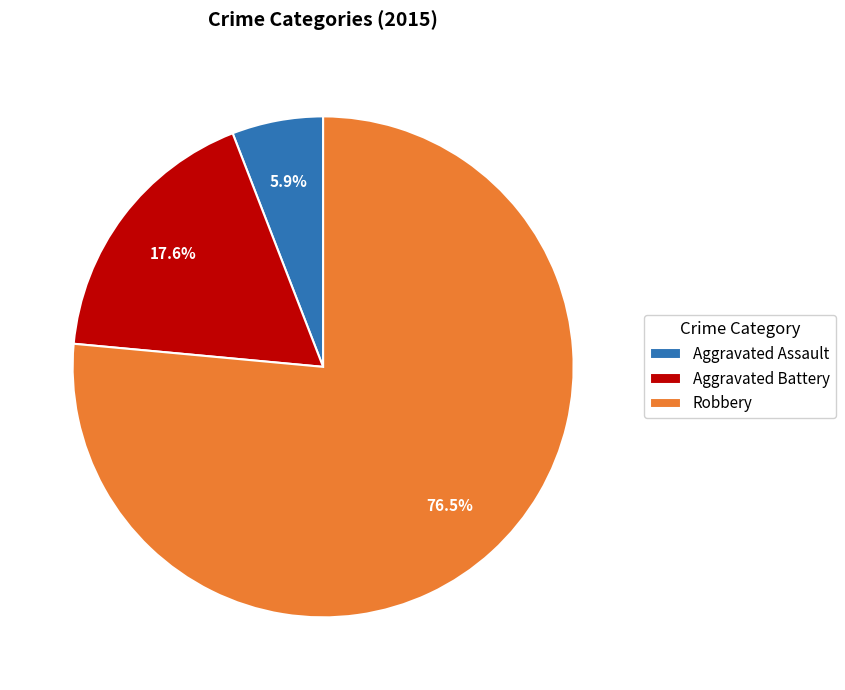

Count the number of slices in the pie.

3